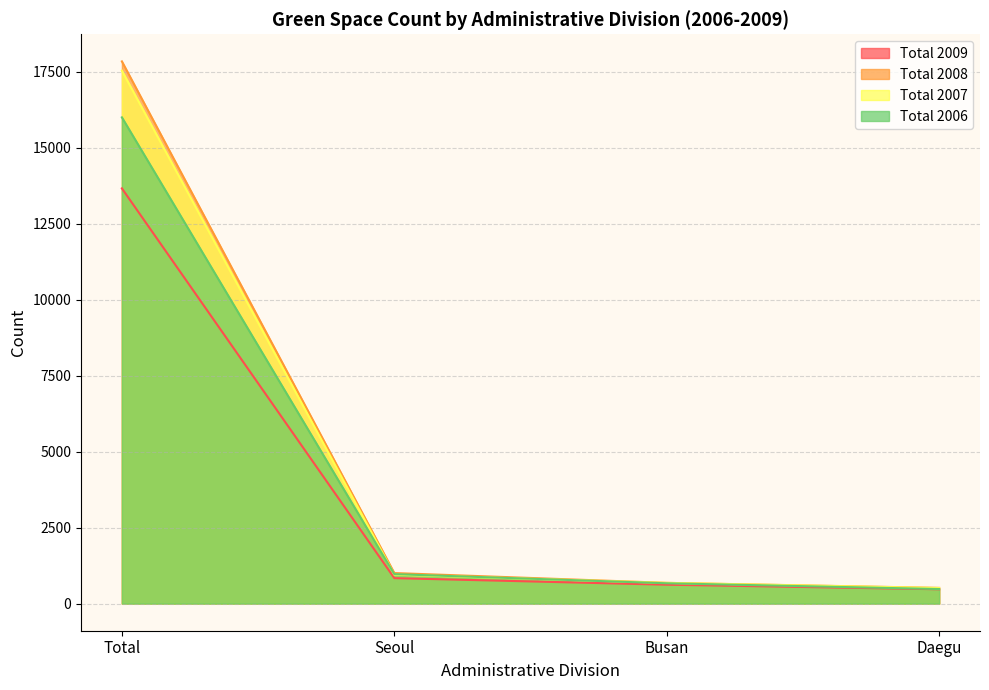

What are all the series names shown in the legend?

Total 2009, Total 2008, Total 2007, Total 2006